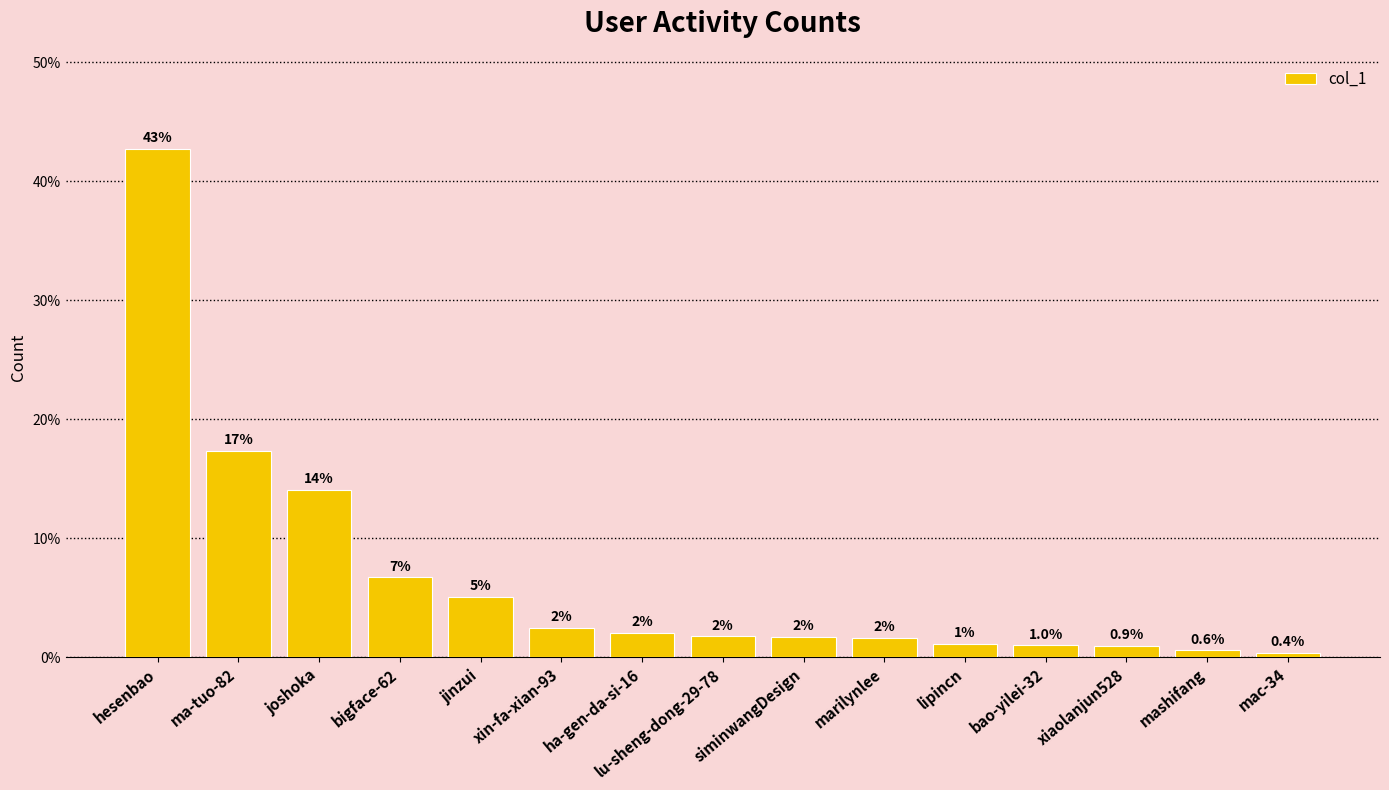

Does the chart contain stacked bars?

No